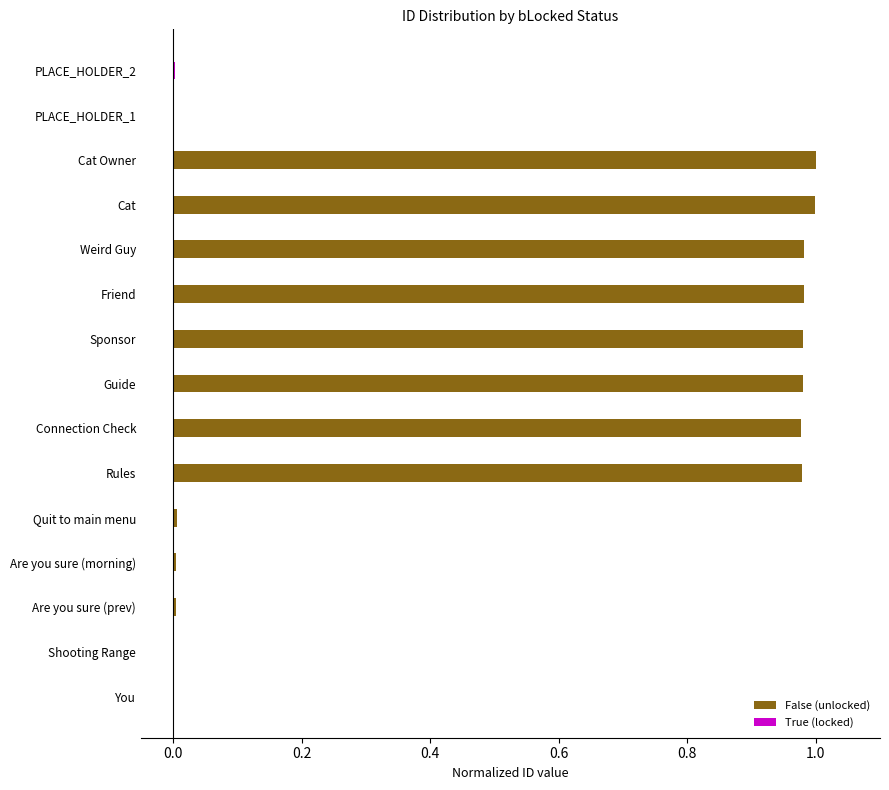

What is the difference between the second highest and minimum values?

1.0